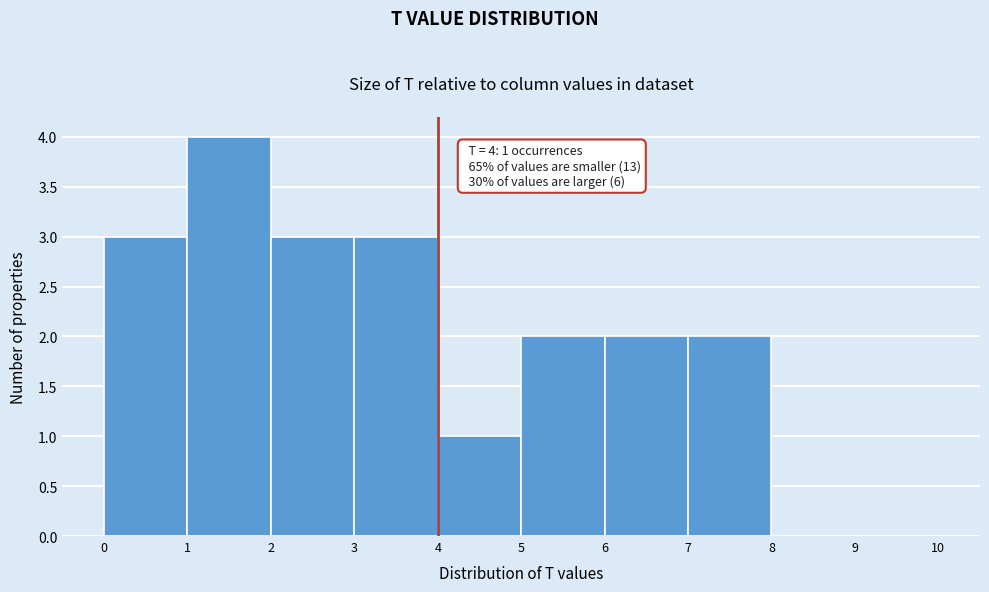

Which range on the x-axis has the tallest bar?

1 to 2